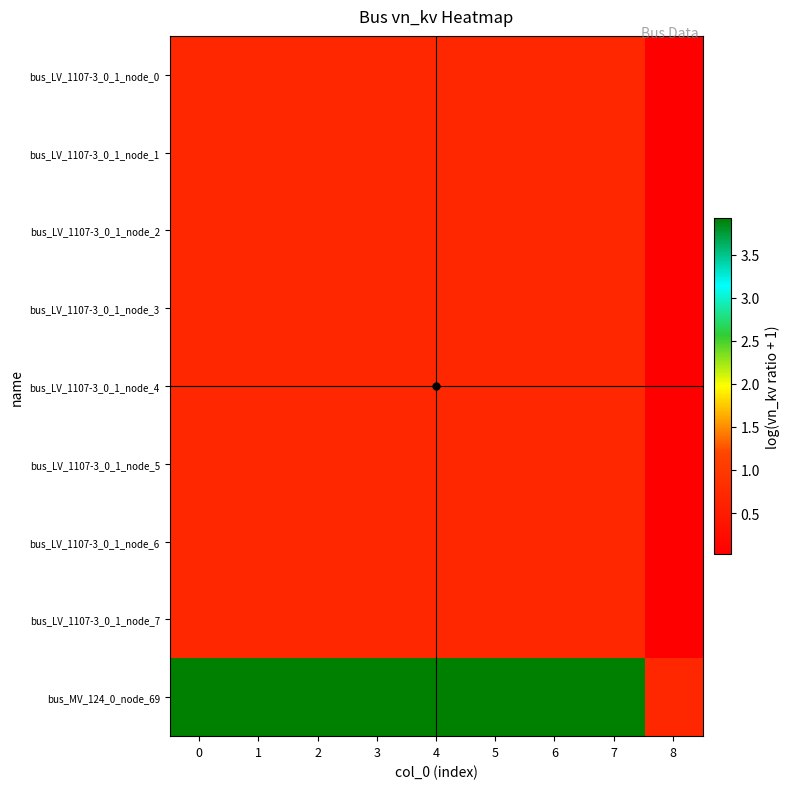

What is the spread (max minus min) of values at 7?

3.2